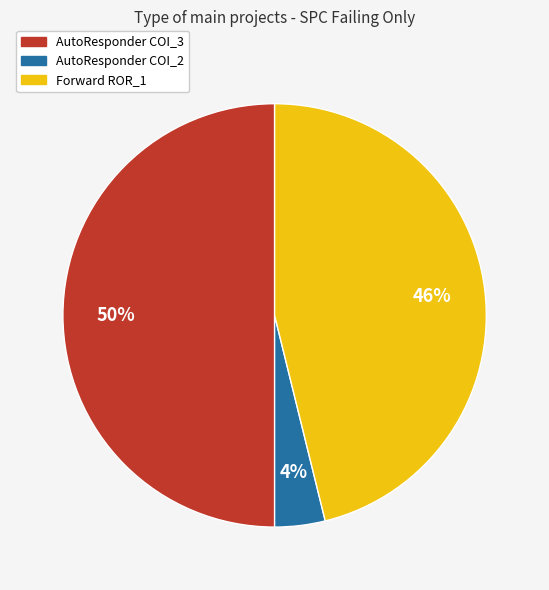

To the nearest percent, what is the difference between the largest and smallest slice percentages?

46%